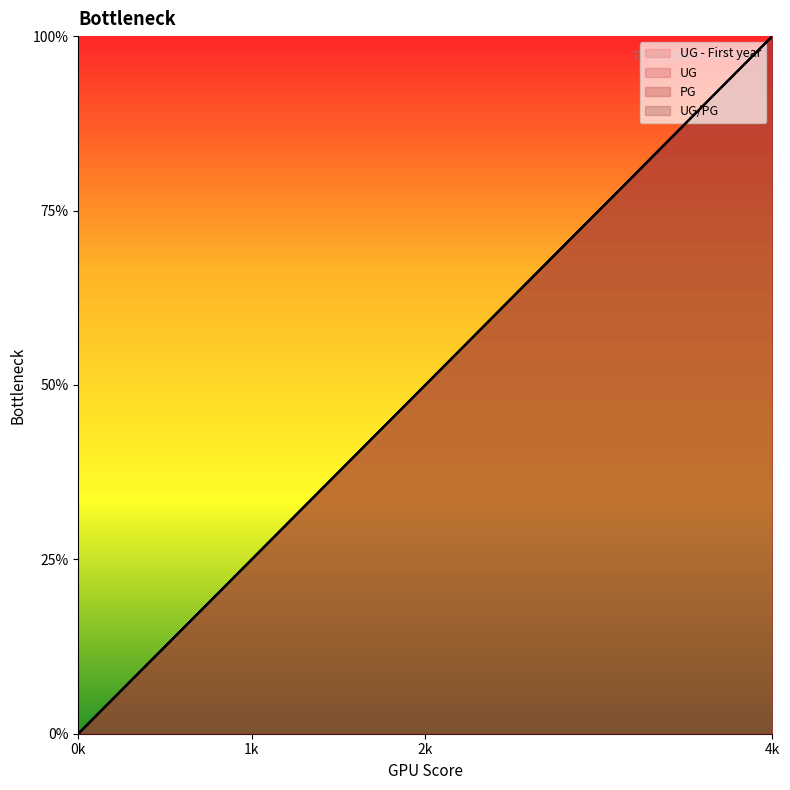

Rank the series by their maximum value, from highest to lowest.

UG - First year, UG, PG, UG/PG